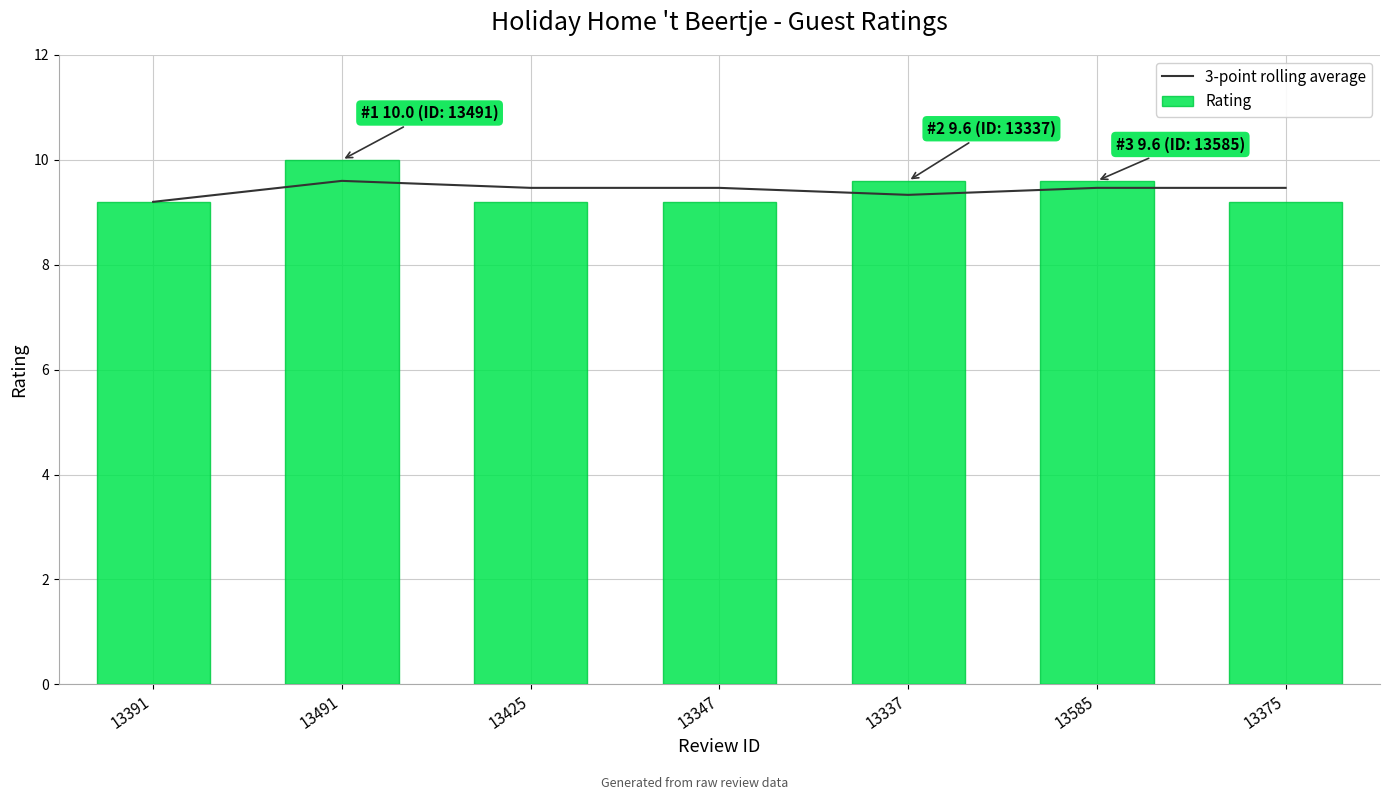

Reading left to right, extract all data points from this chart.

3-point rolling average: 9.2	9.6	9.5	9.5	9.3	9.5	9.5
Rating: 9.2	10.0	9.2	9.2	9.6	9.6	9.2